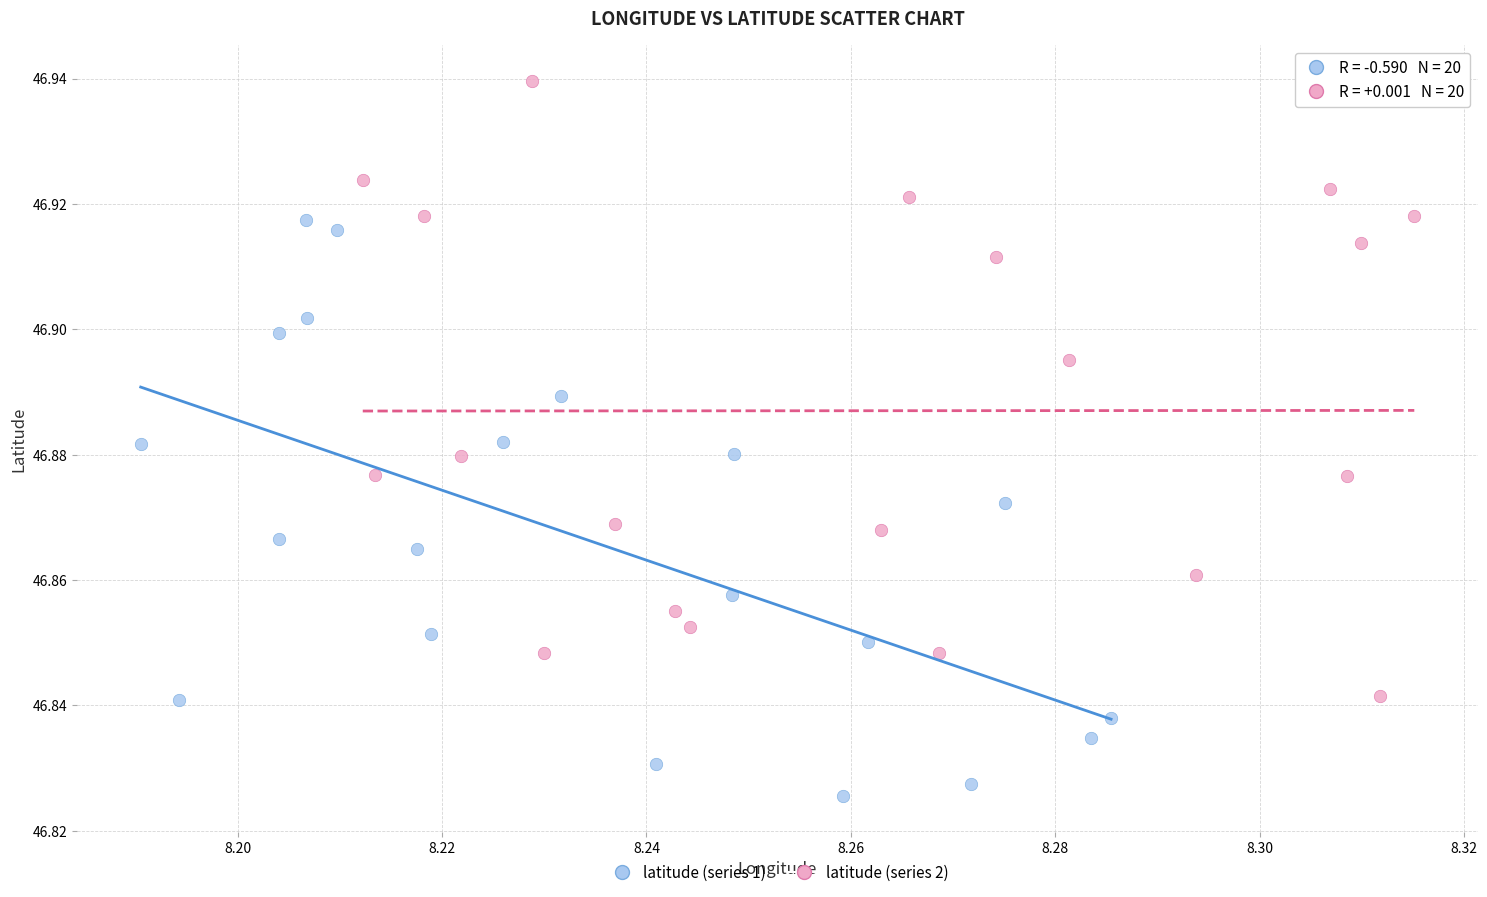

Which series contains the highest Y value?

latitude (series 2)